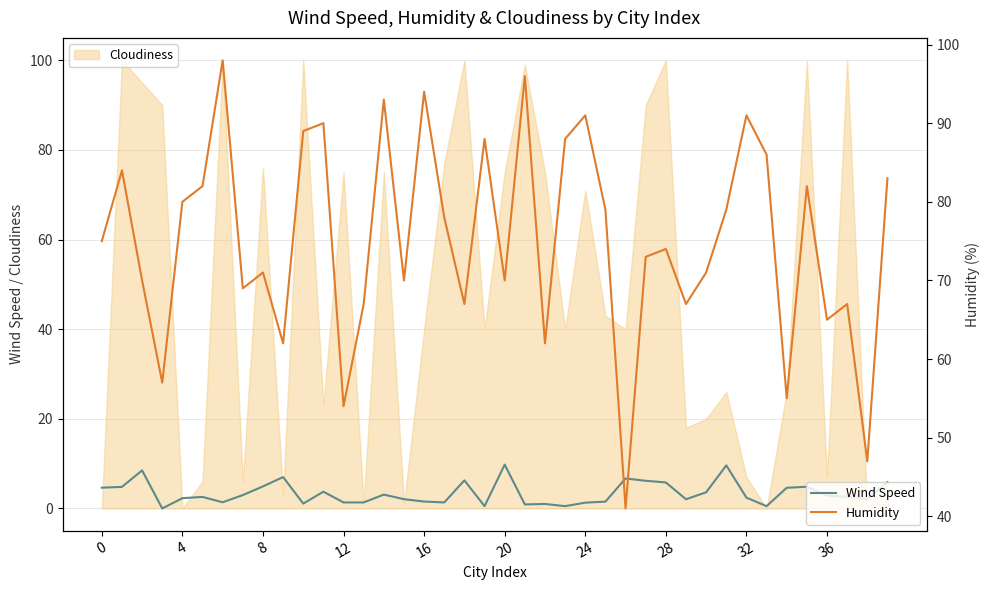

What is the total value across all series at 15?

72.1